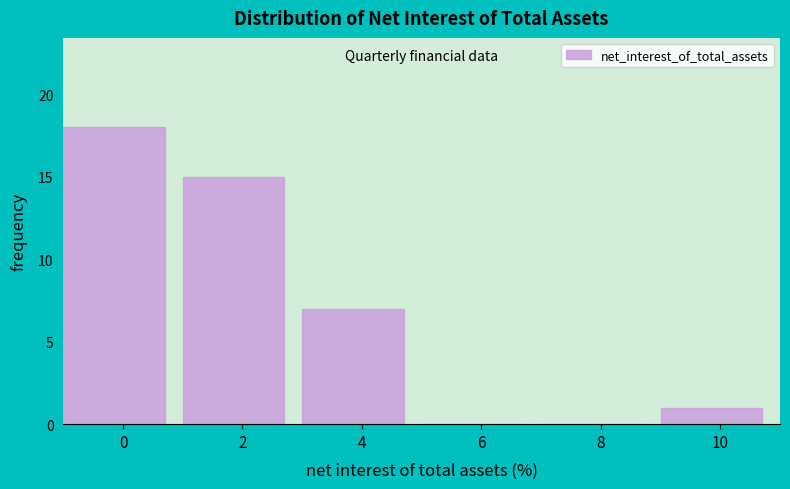

Reading left to right, transcribe all the data shown in this chart.

0=18	2=15	4=7	6=0	8=0	10=1